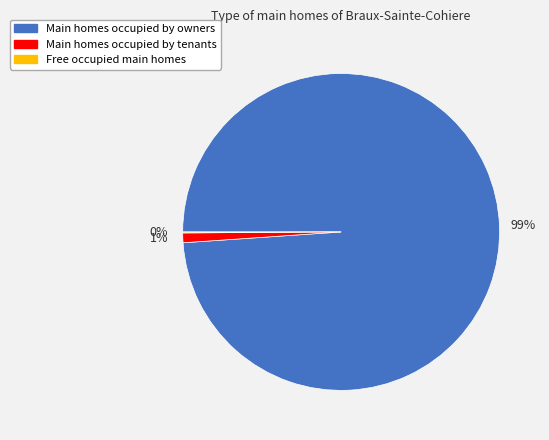

Between Main homes occupied by owners and Main homes occupied by tenants, which is larger?

Main homes occupied by owners